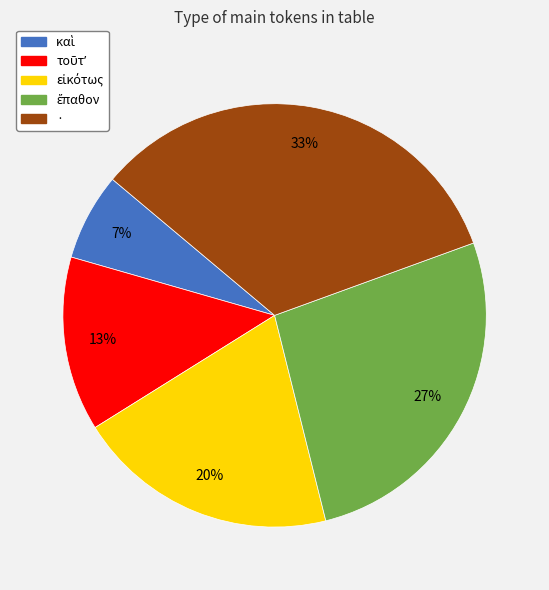

How many segments does this pie chart have?

5